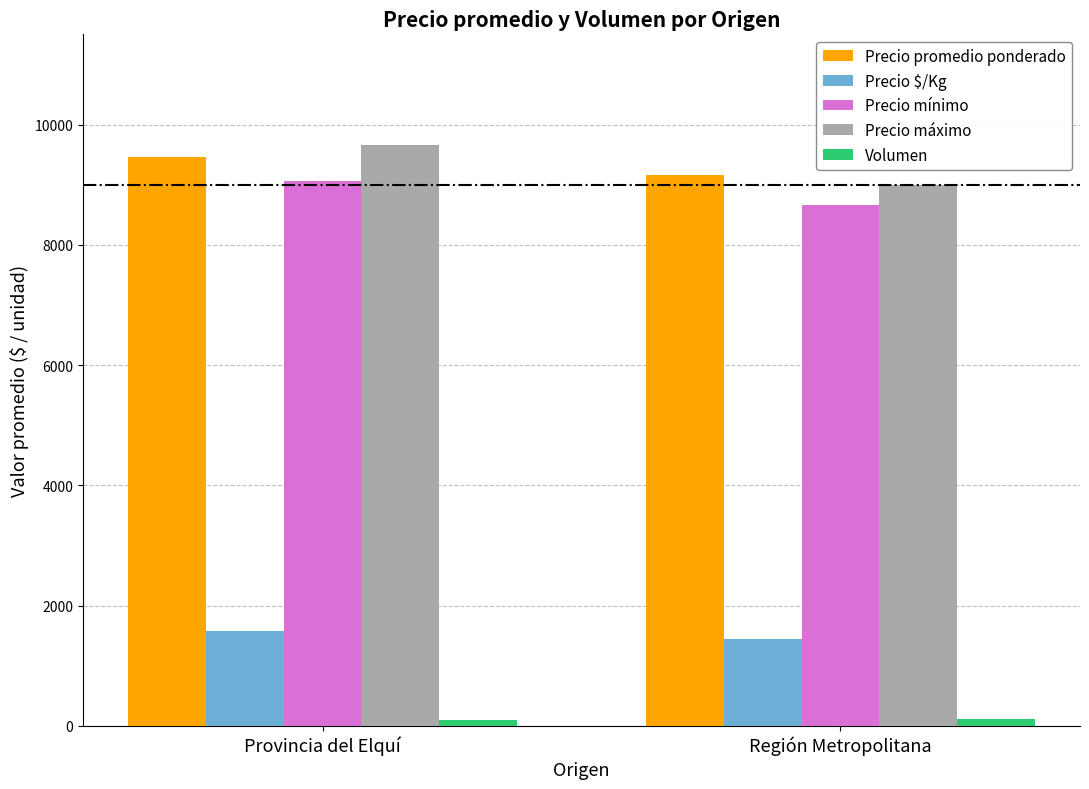

What is the label of the 2nd bar from the left?

Región Metropolitana